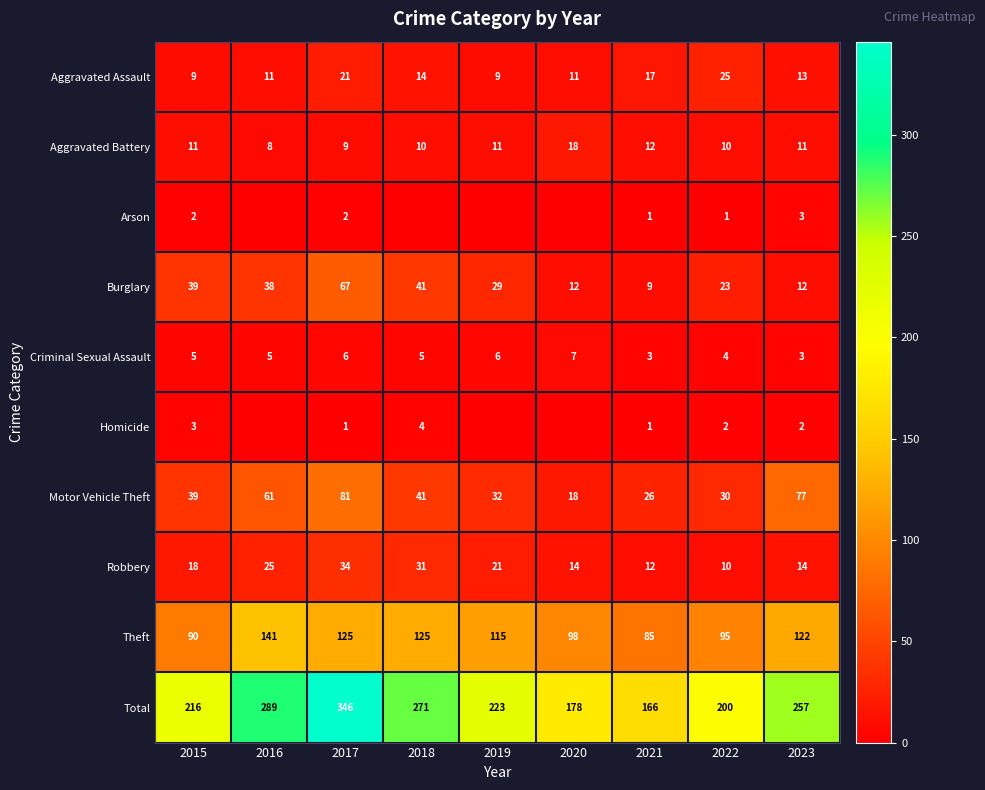

What is the difference between the highest and lowest values at 2021?

165